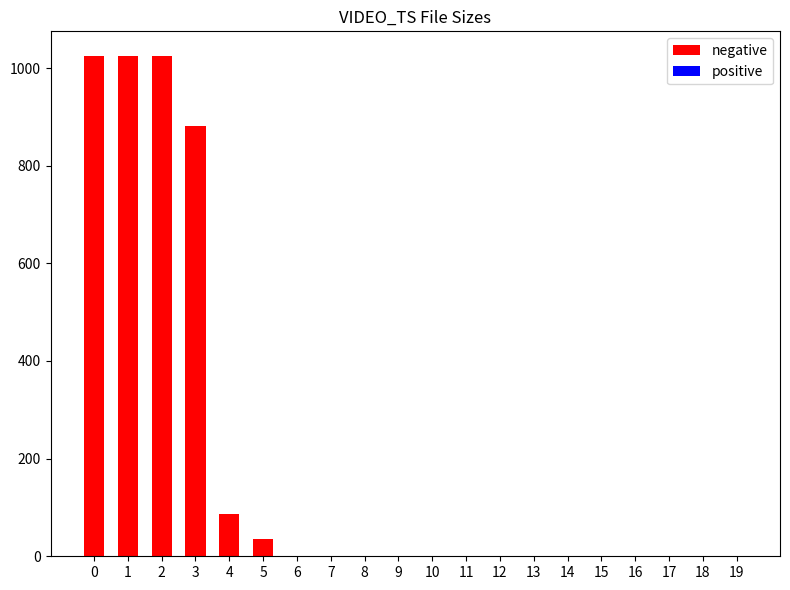

Rank the series by their maximum value, from highest to lowest.

negative, positive